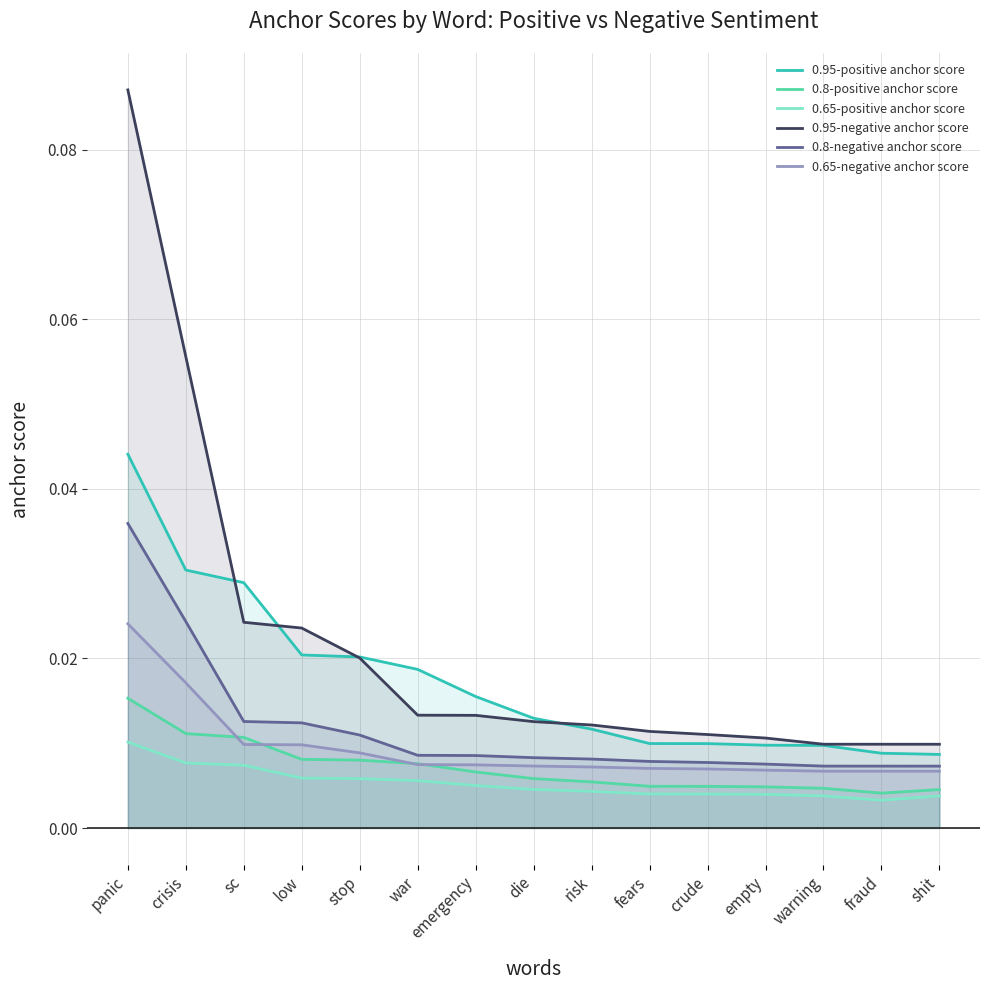

What position from the right is stop?

11